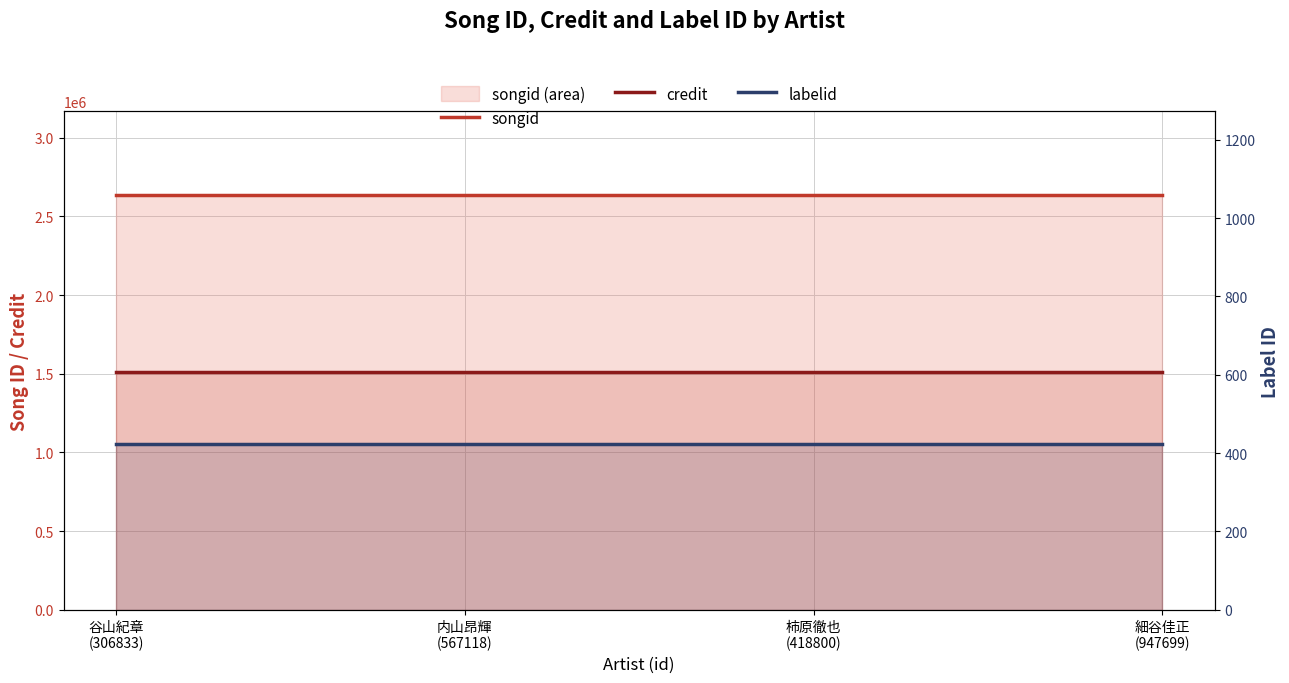

List the series in order of their overall mean, highest first.

songid, credit, labelid